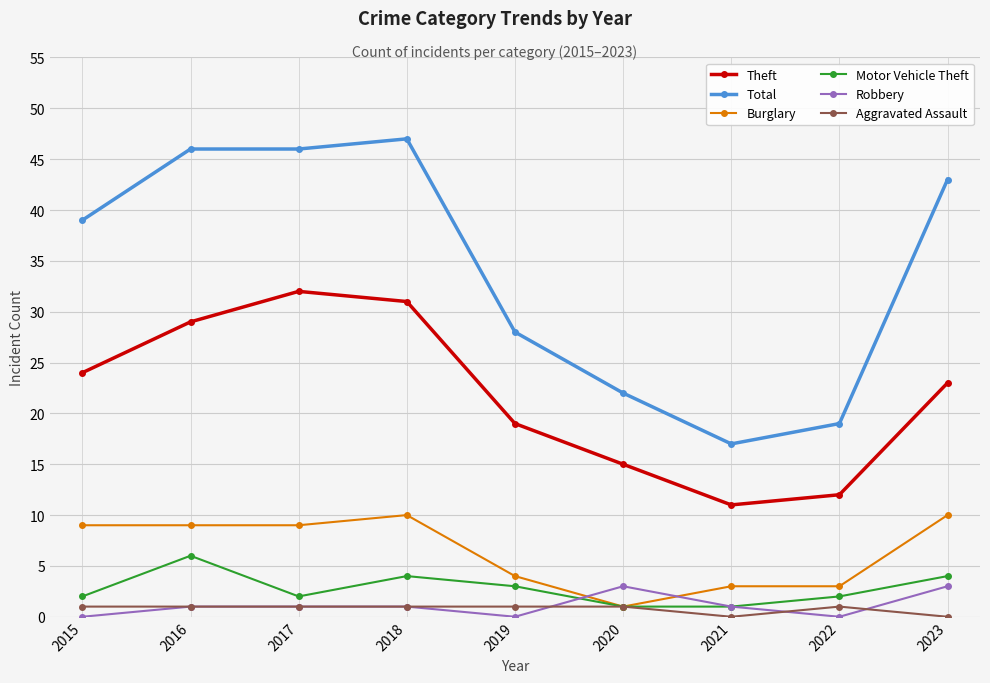

Reading left to right, extract all data points from this chart.

Theft: 24	29	32	31	19	15	11	12	23
Total: 39	46	46	47	28	22	17	19	43
Burglary: 9	9	9	10	4	1	3	3	10
Motor Vehicle Theft: 2	6	2	4	3	1	1	2	4
Robbery: 0	1	1	1	0	3	1	0	3
Aggravated Assault: 1	1	1	1	1	1	0	1	0